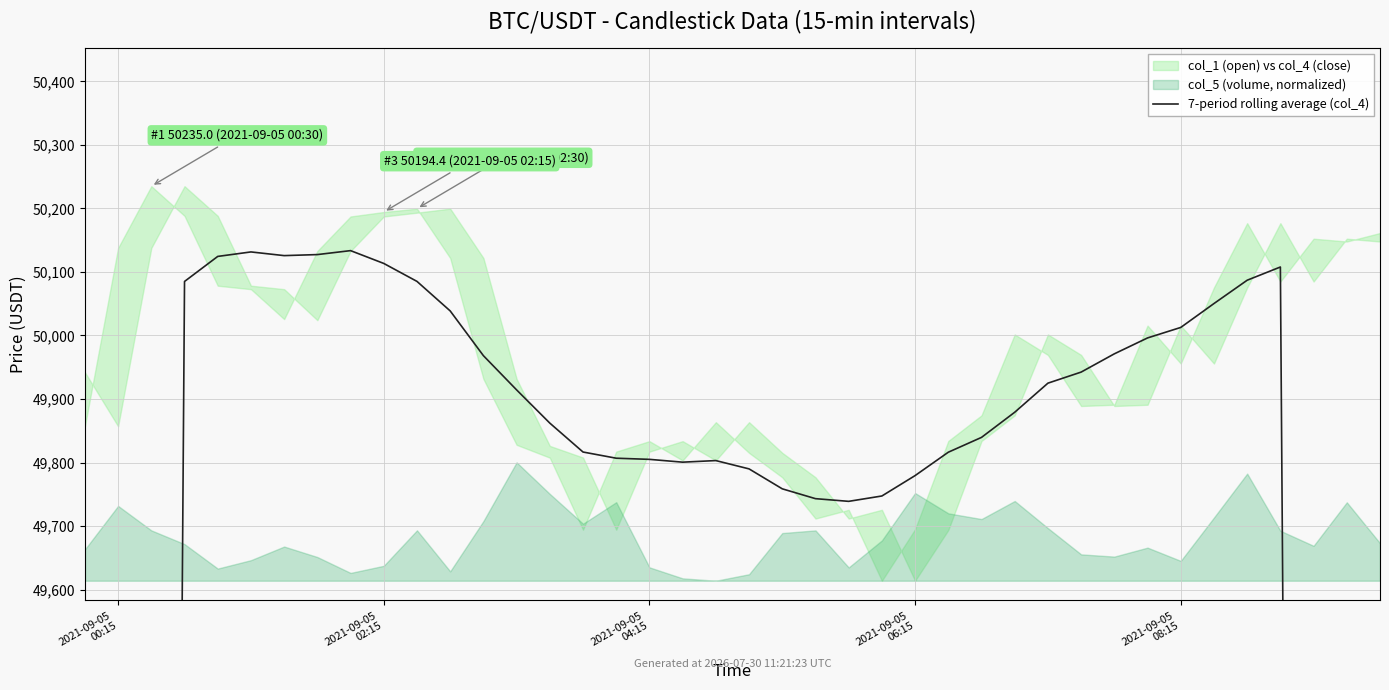

How many data points are less than 49879?

20